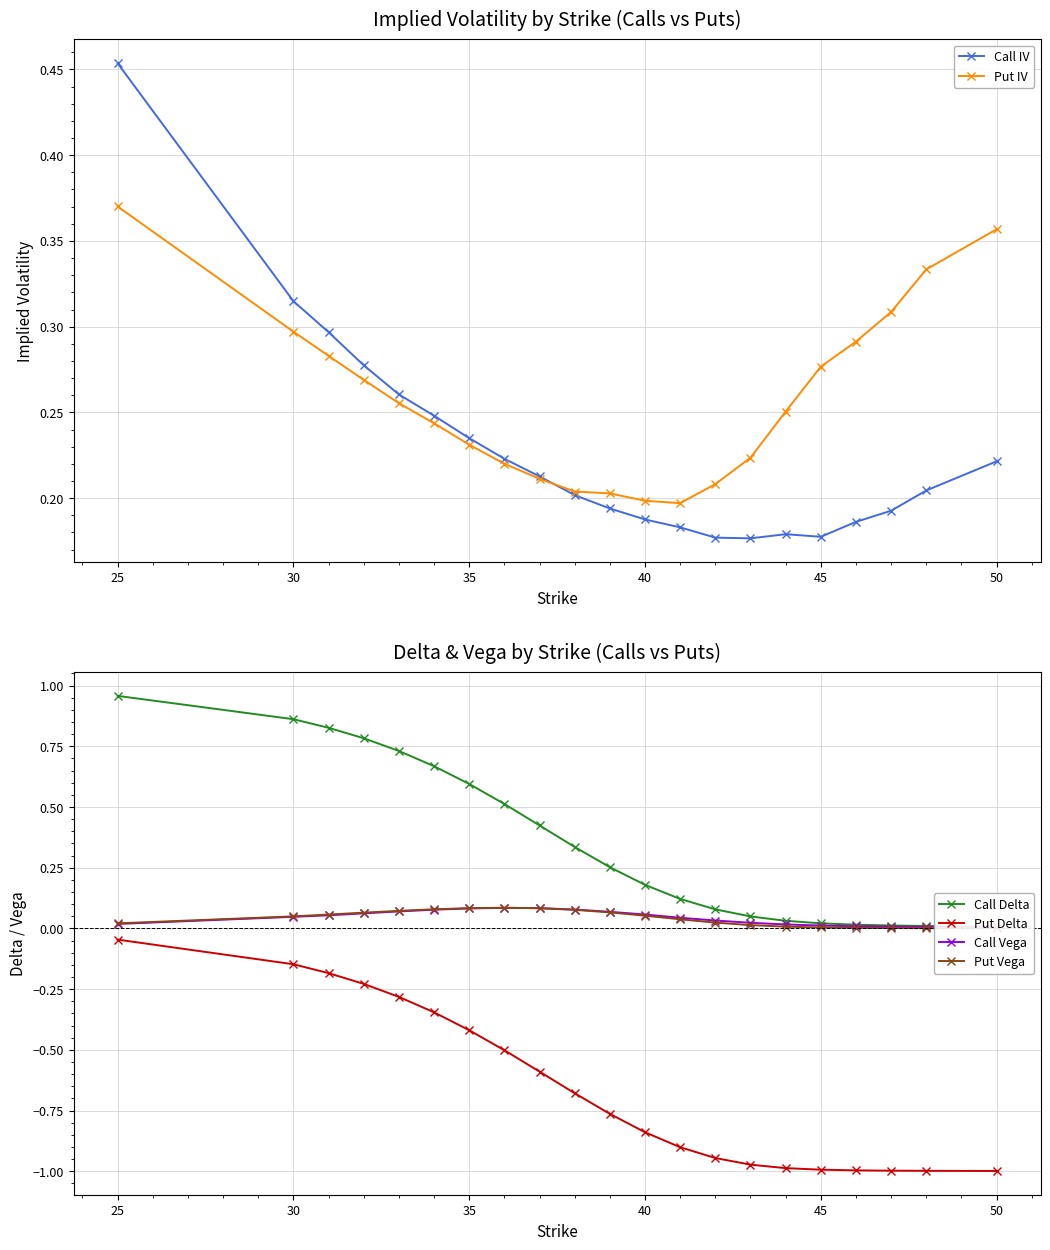

True or false: Put Delta and Call IV intersect in this chart.

False